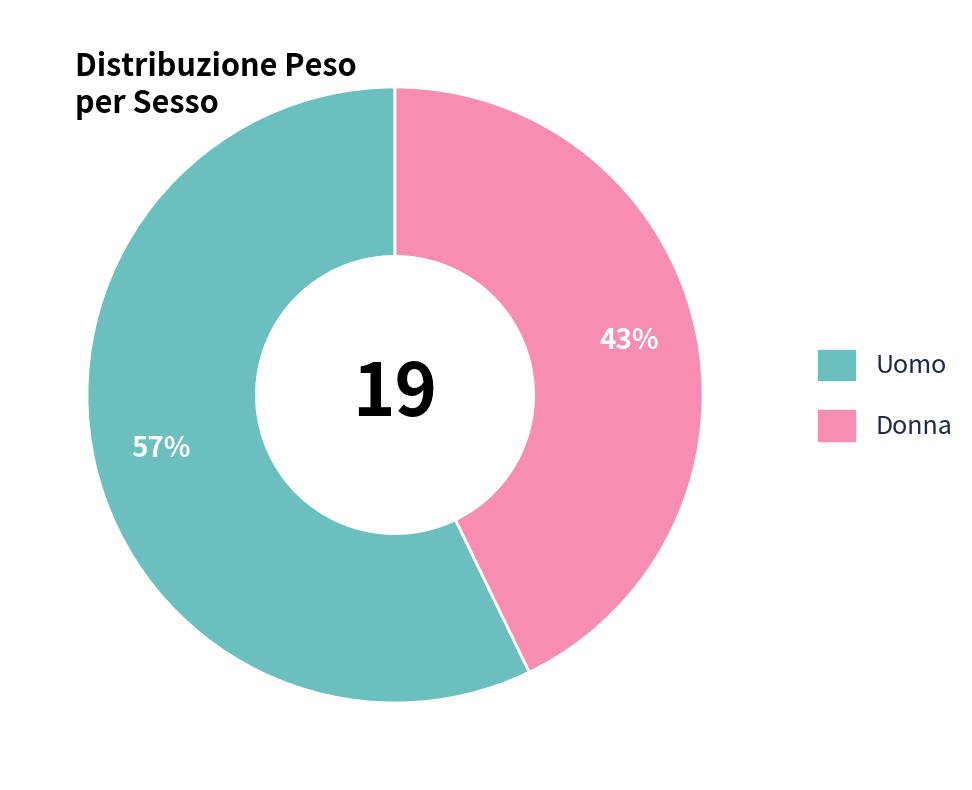

What is the smallest slice in the pie chart?

Donna